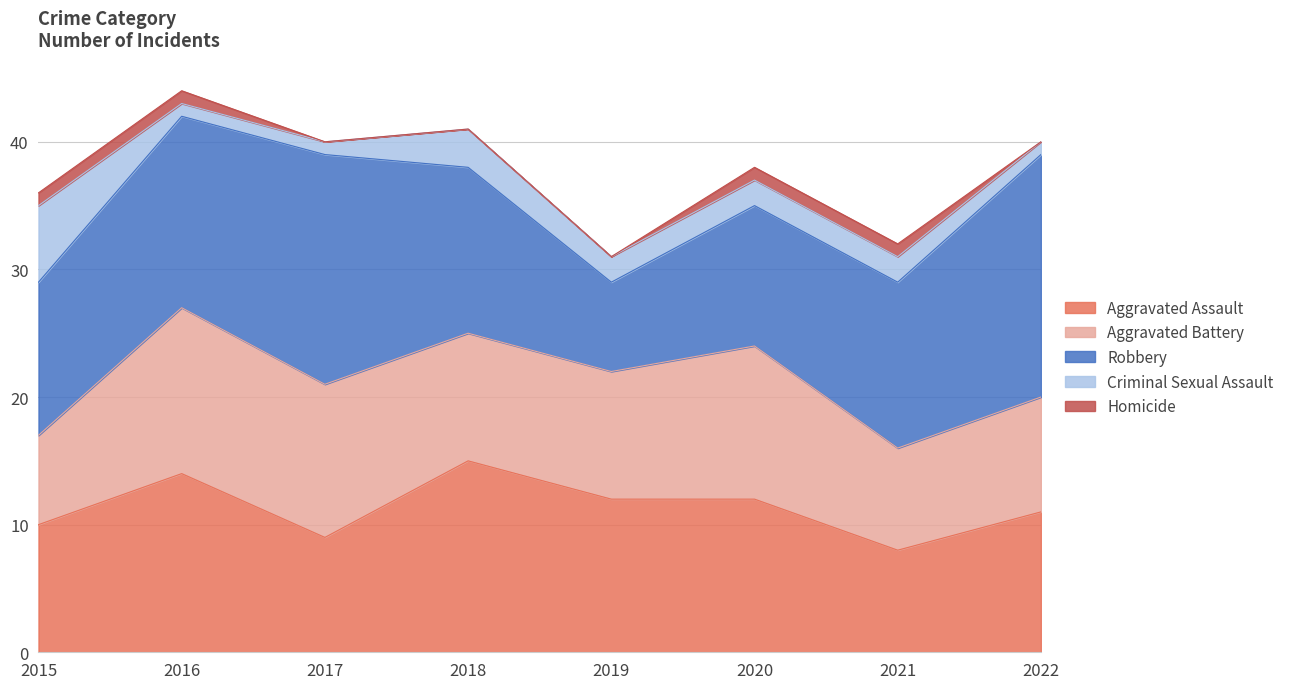

What is the spread (max minus min) of values at 2021?

12